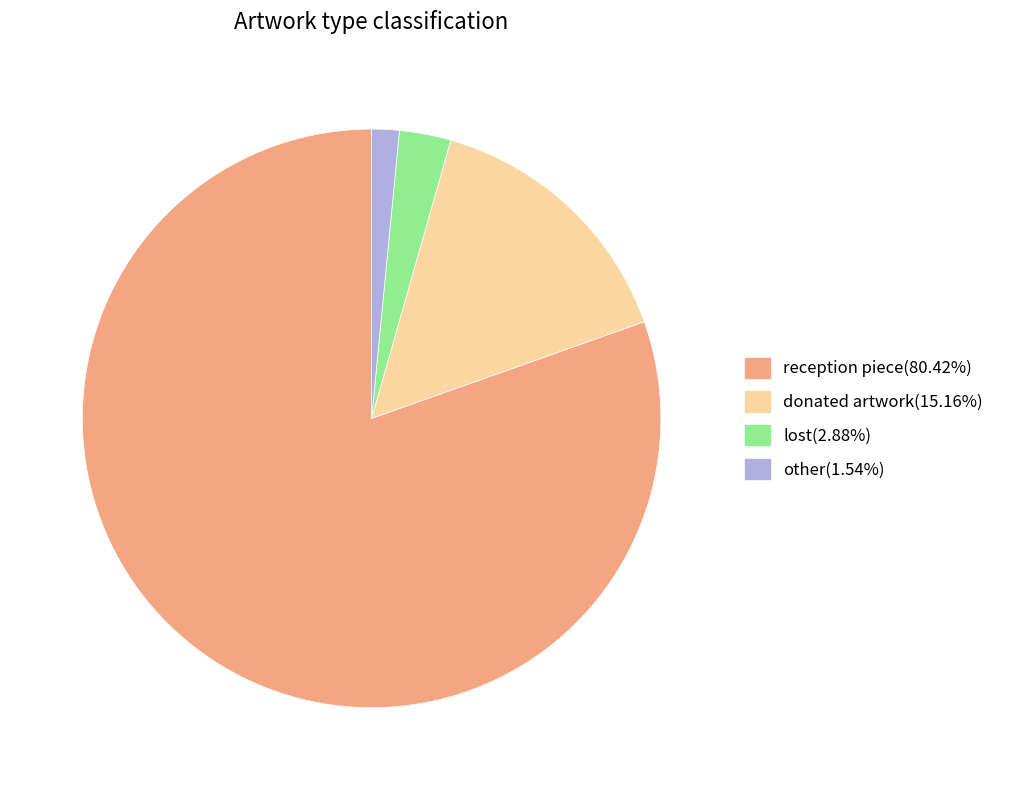

True or false: other accounts for 2% of the total.

True